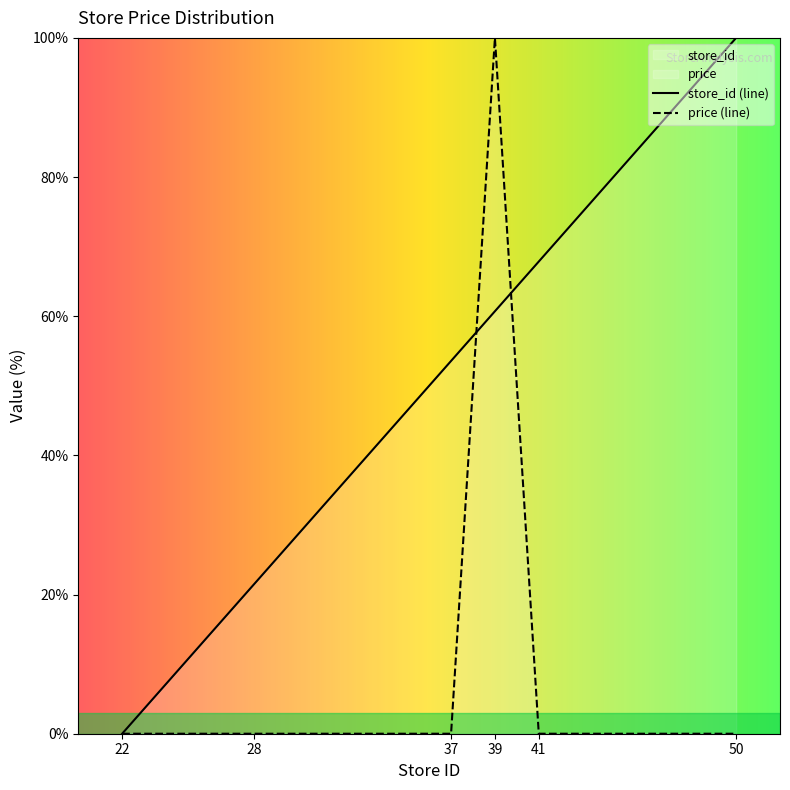

Does the chart have visible grid lines?

No